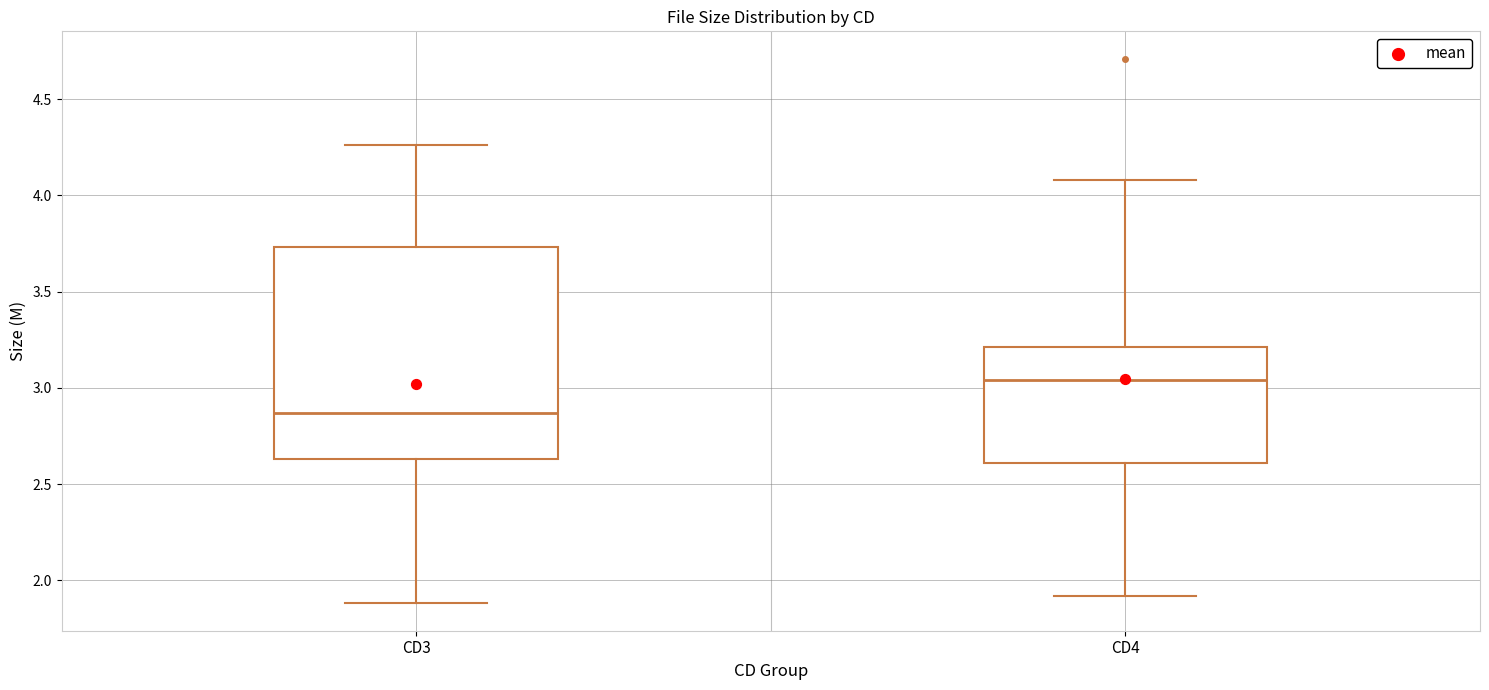

Reading left to right, transcribe this box plot: for each box, give where its median line is, the range the box spans, and where its two whiskers end, as read against the y-axis. The values are not printed on the chart, so give them approximately, as read against the axis.

CD3: median 2.85, box 2.65 to 3.75, whiskers 1.90 to 4.25
CD4: median 3.05, box 2.60 to 3.20, whiskers 1.90 to 4.10